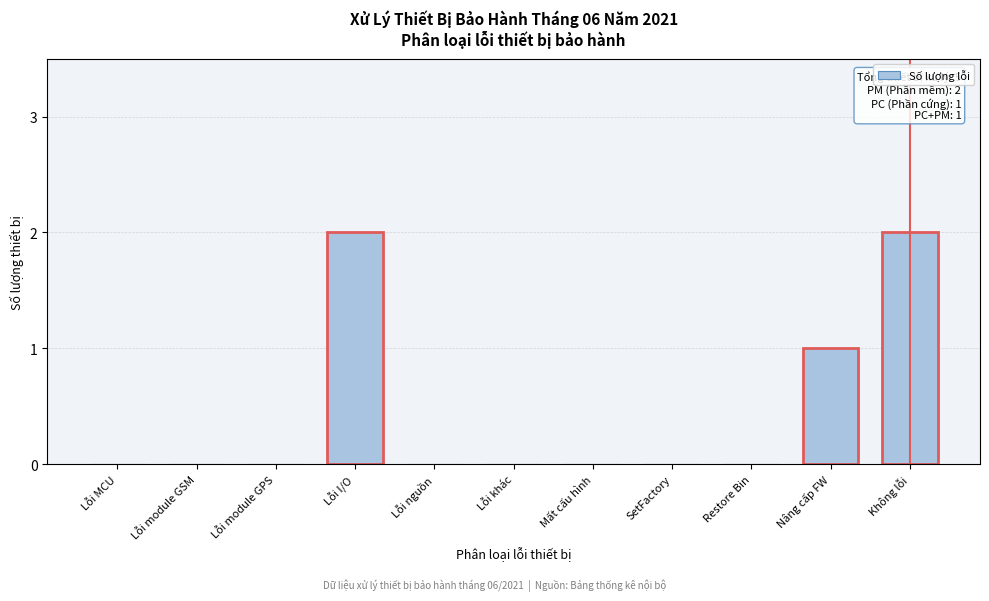

Reading right to left, list all the values displayed in this chart.

Không lỗi=2	Nâng cấp FW=1	Restore Bin=0	SetFactory=0	Mất cấu hình=0	Lỗi khác=0	Lỗi nguồn=0	Lỗi I/O=2	Lỗi module GPS=0	Lỗi module GSM=0	Lỗi MCU=0